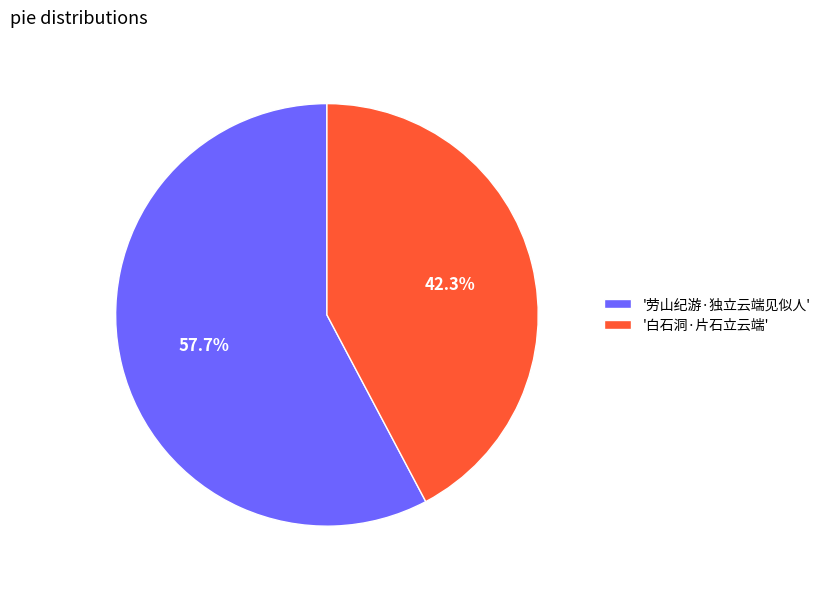

Does '白石洞·片石立云端' represent more than half of the total?

No